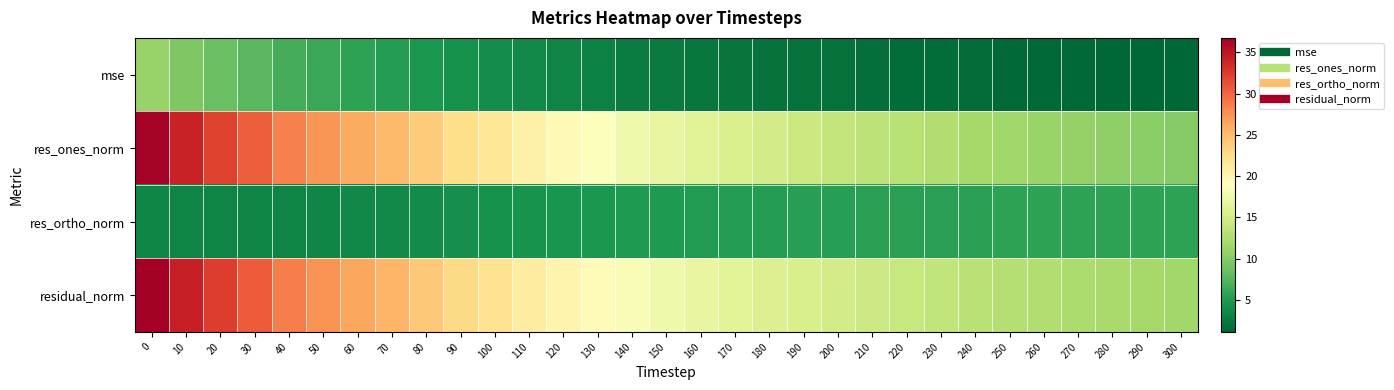

Rank the series at 120 from highest to lowest value.

residual_norm, res_ones_norm, res_ortho_norm, mse